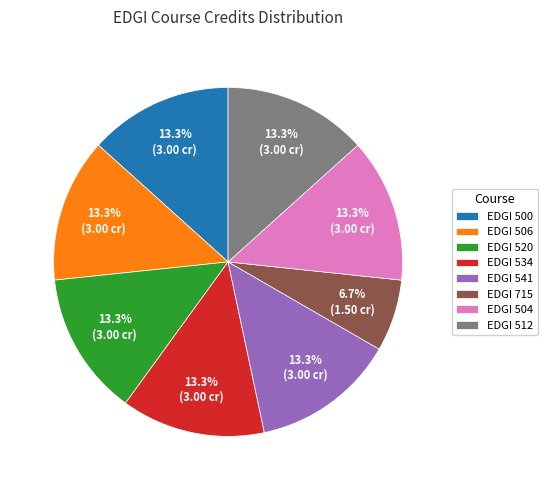

Do EDGI 534 and EDGI 500 together represent more than half of the pie?

No